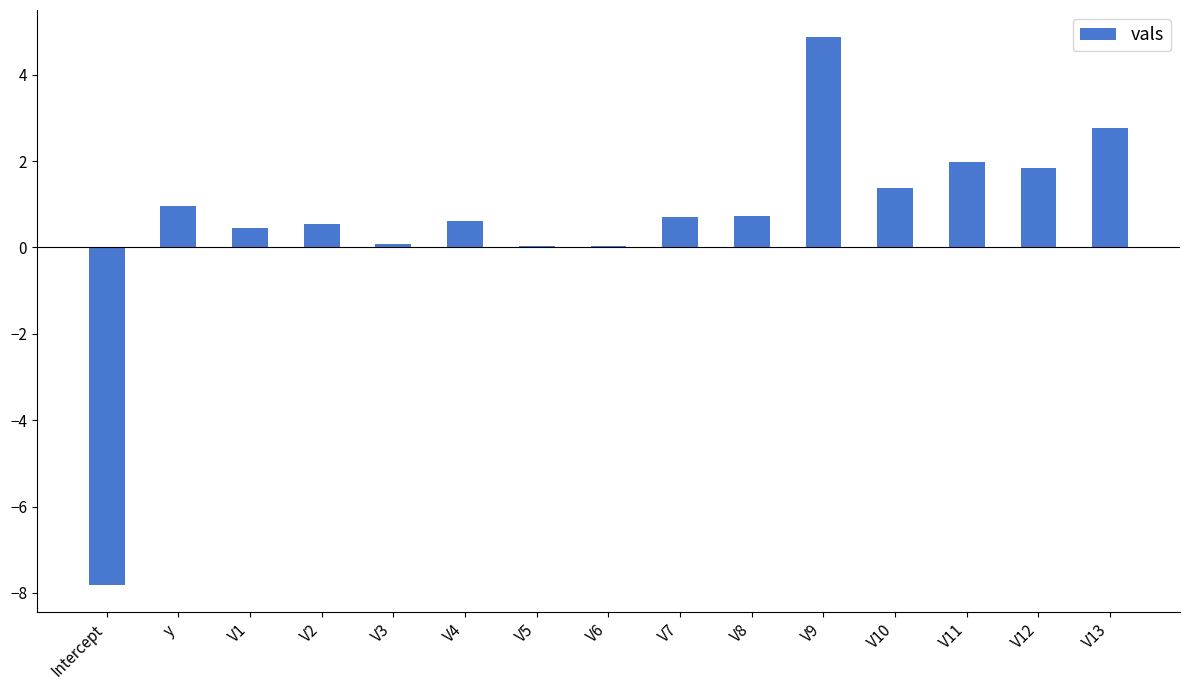

How many distinct data groups are displayed?

1